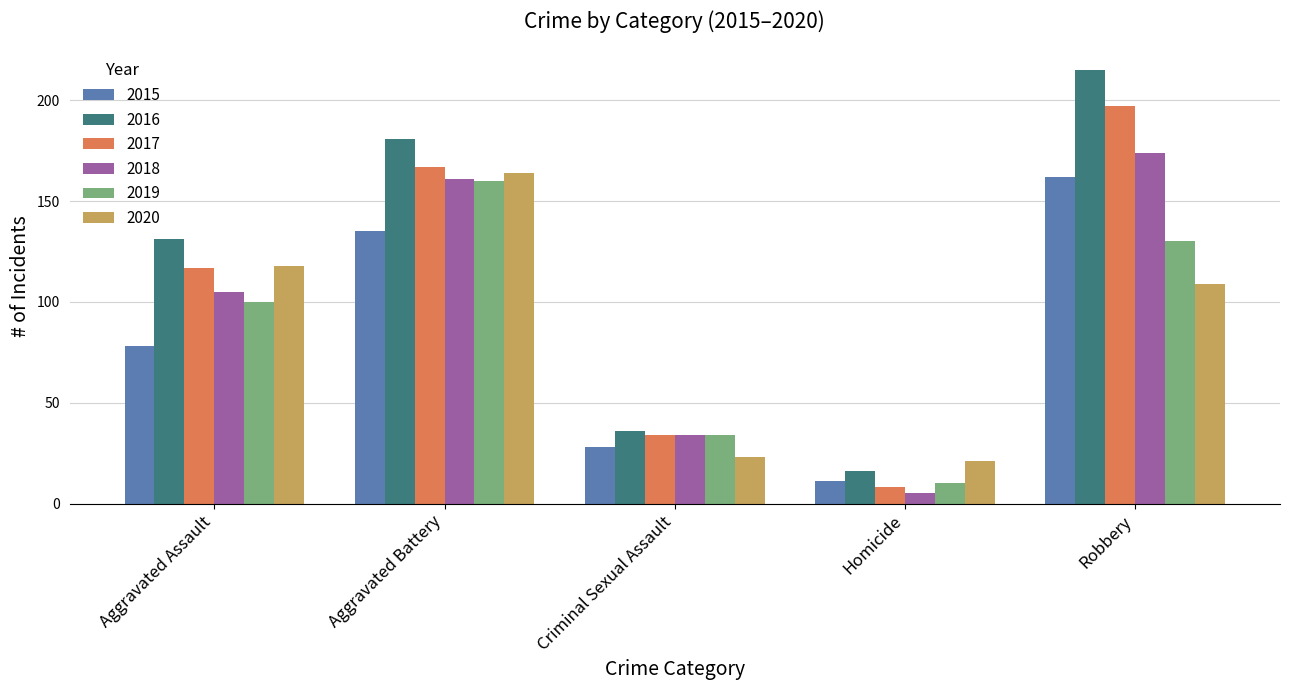

The 2018 series shows 79 at Robbery. True or false?

False